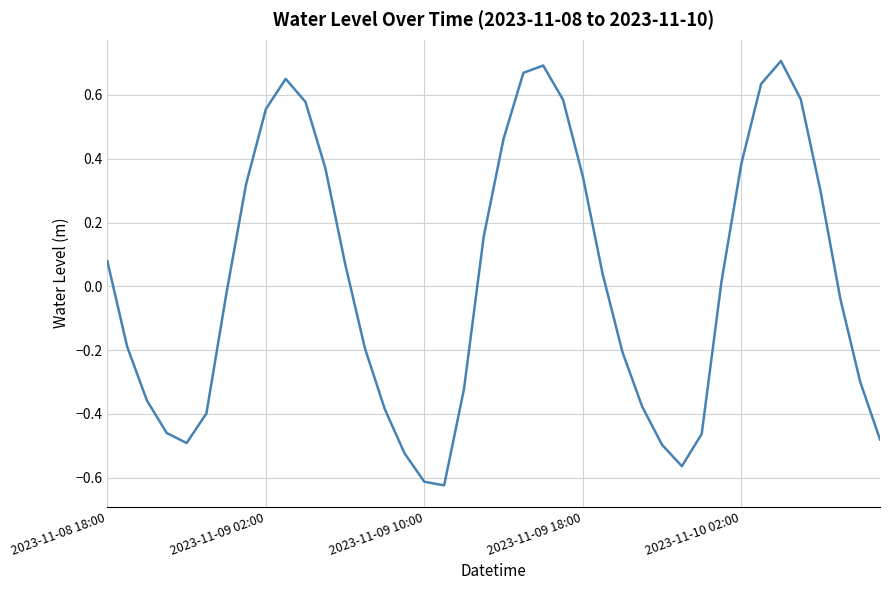

What is the difference between the maximum and minimum values?

1.3